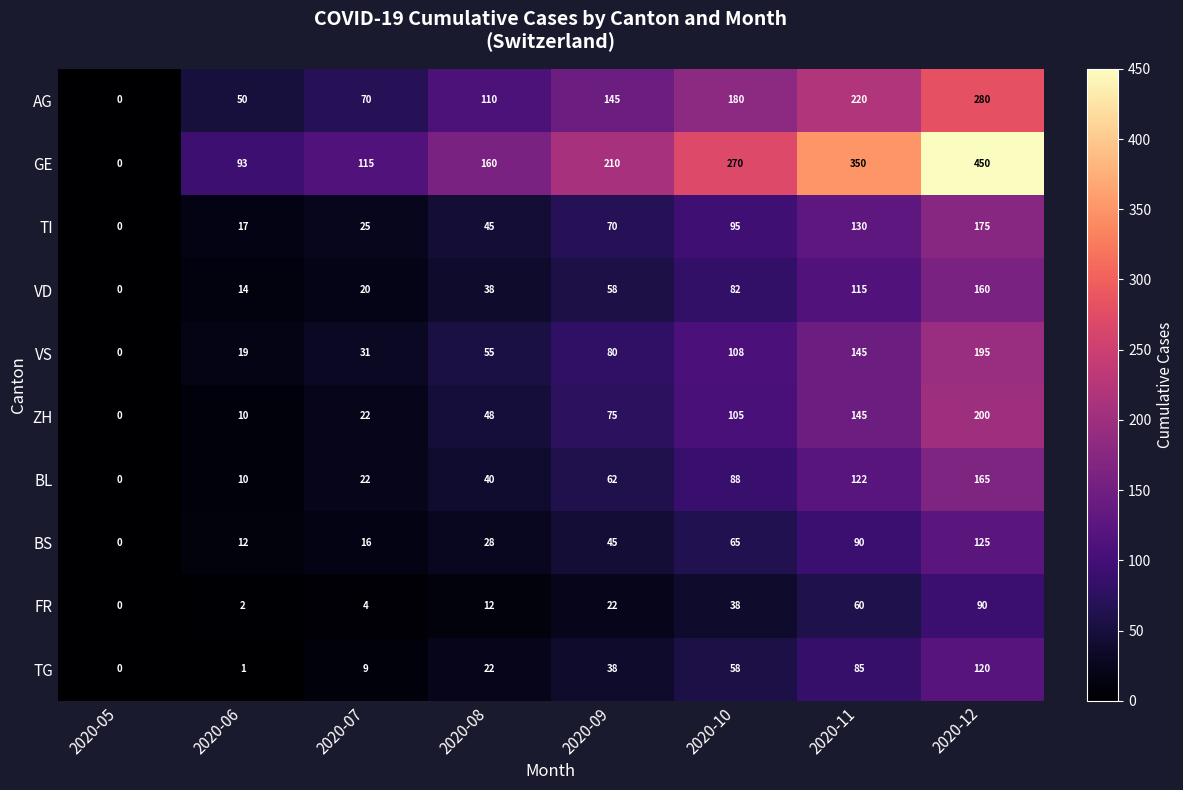

Rank the series by their maximum value, from lowest to highest.

FR, TG, BS, VD, BL, TI, VS, ZH, AG, GE